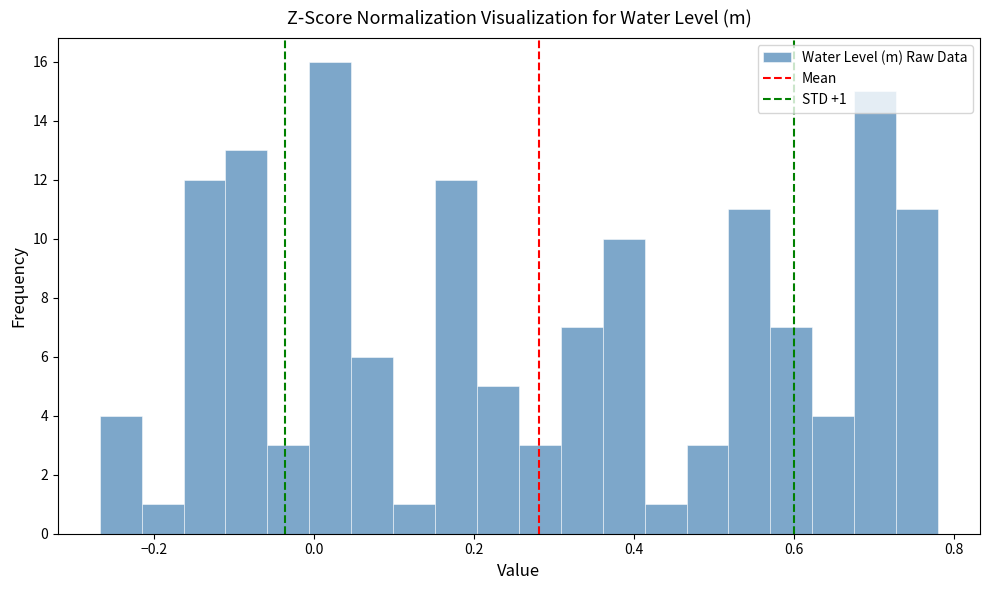

Read against the x-axis, roughly where is the centre of the tallest bar?

0.02